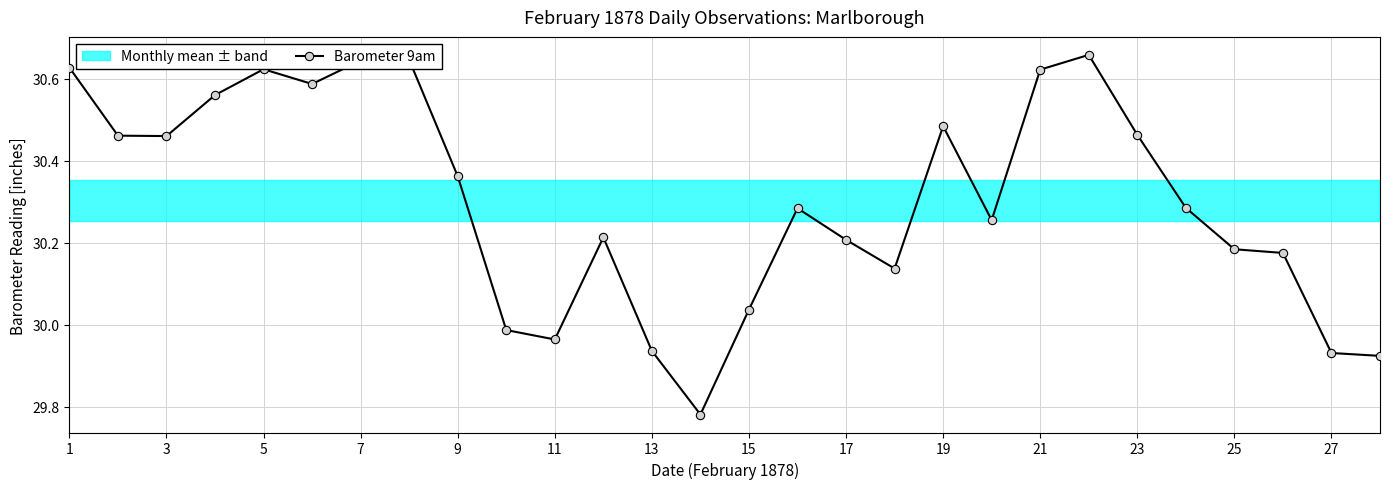

Where does the data first go above 30?

1